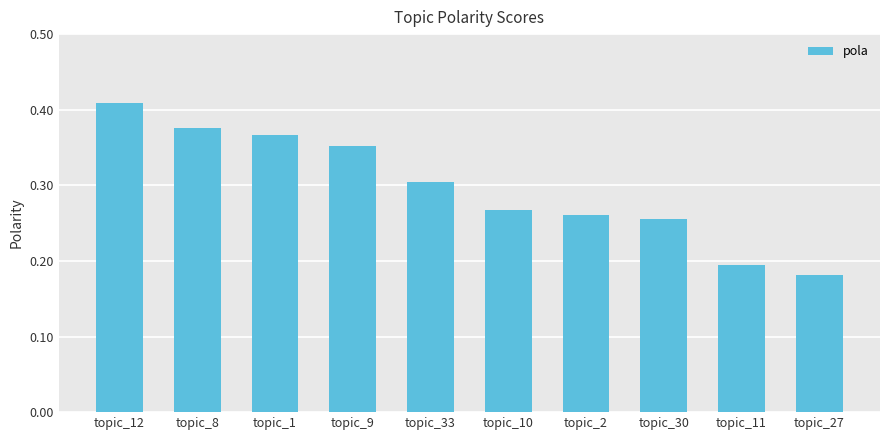

What is the sum of the values at topic_1 and topic_10?

0.6